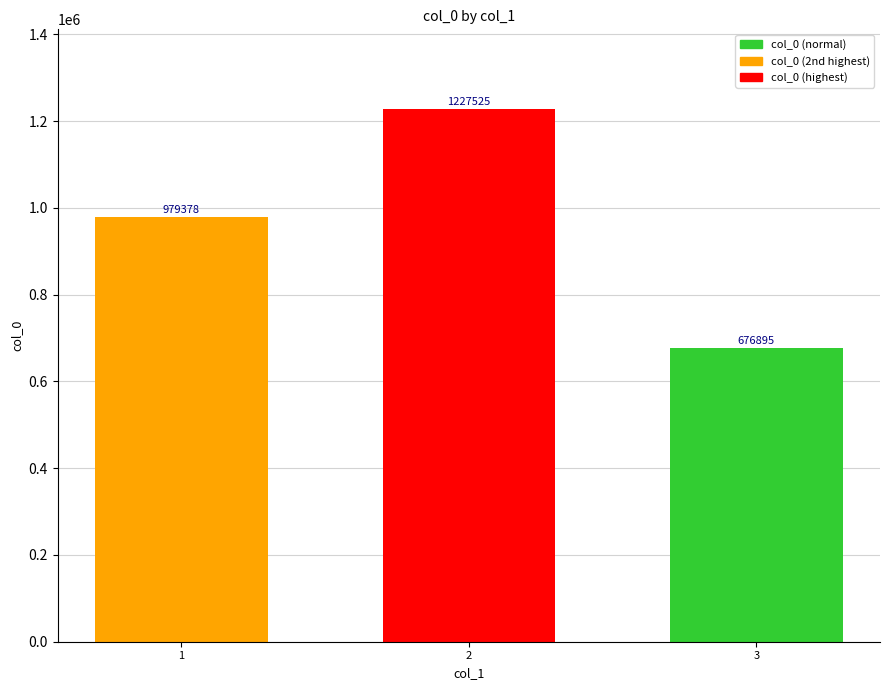

What is the sum of the values at 1 and 2?

2206903